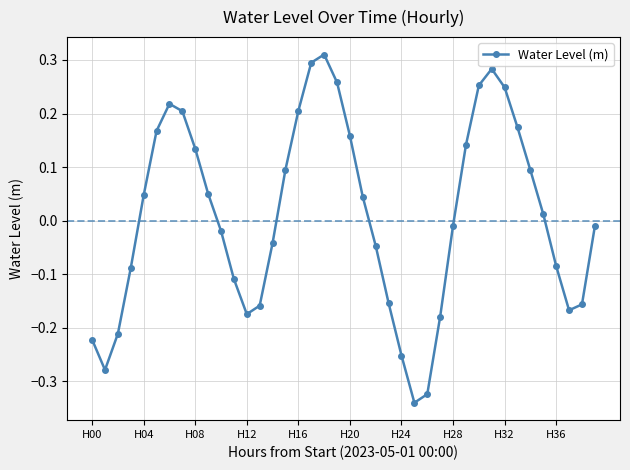

What is the difference between the maximum and minimum values?

0.7